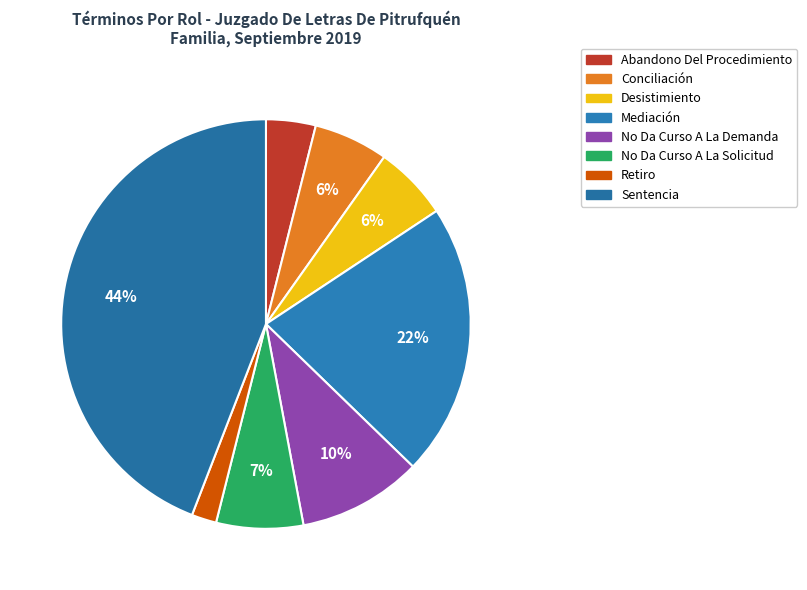

Count the number of slices in the pie.

8